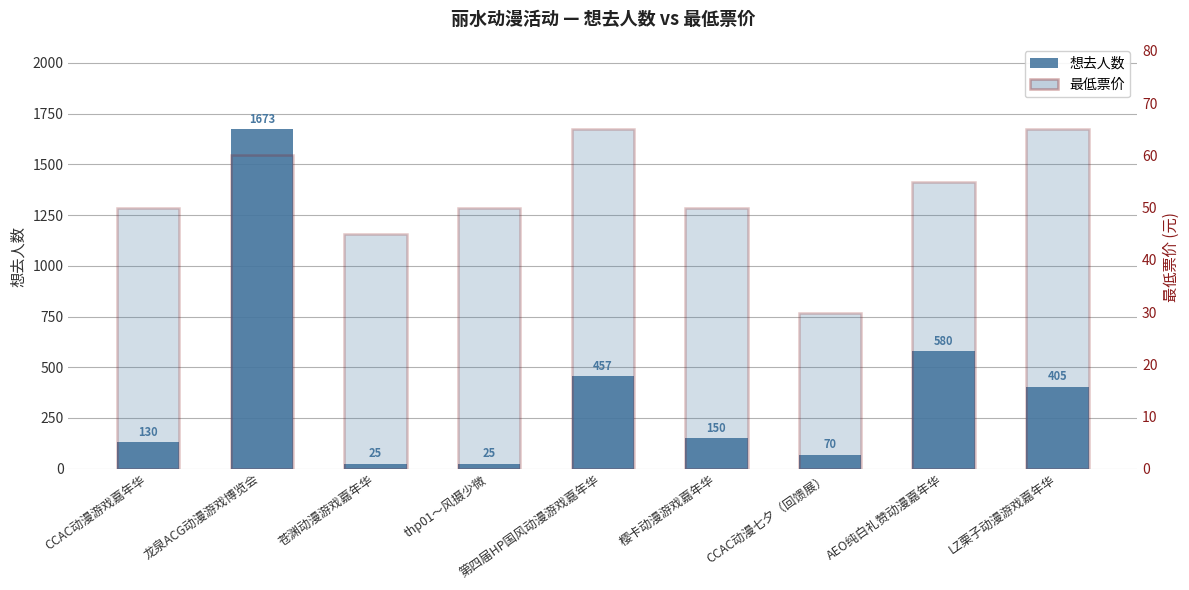

What is the average value of the 想去人数 series?

390.6